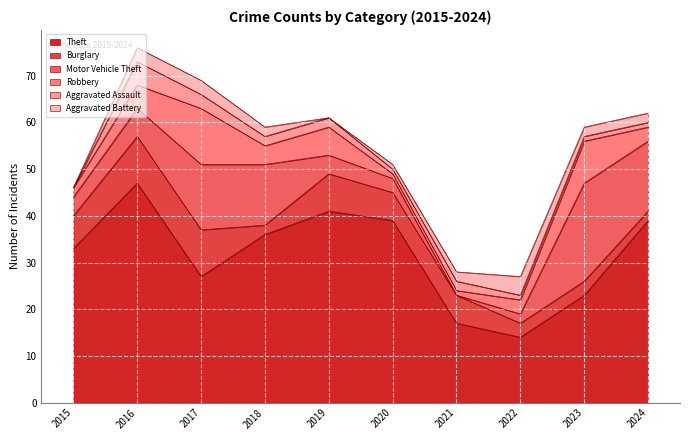

Count the Aggravated Battery values in the range 1 to 3.

7